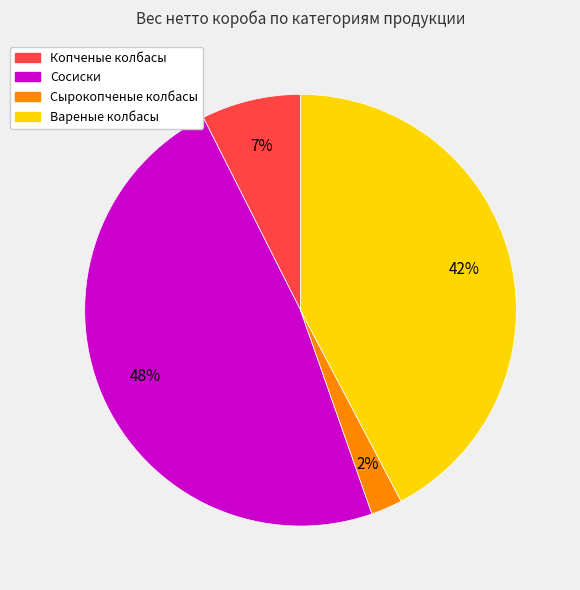

Is there any slice that represents more than half of the pie?

No